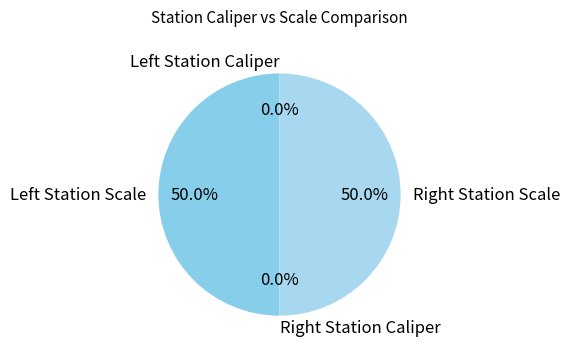

How many segments does this pie chart have?

4